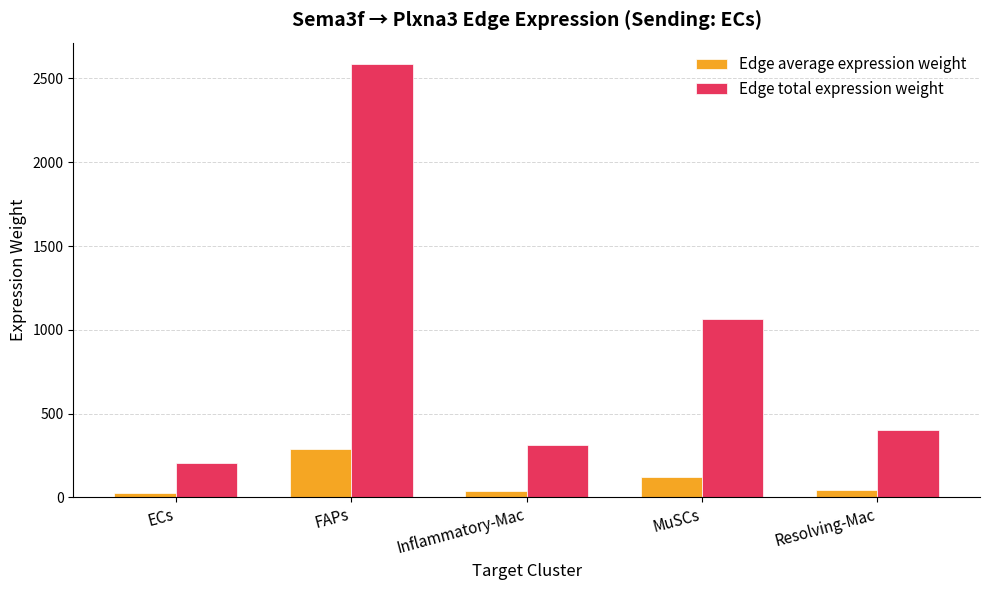

List the series in order of their overall mean, lowest first.

Edge average expression weight, Edge total expression weight